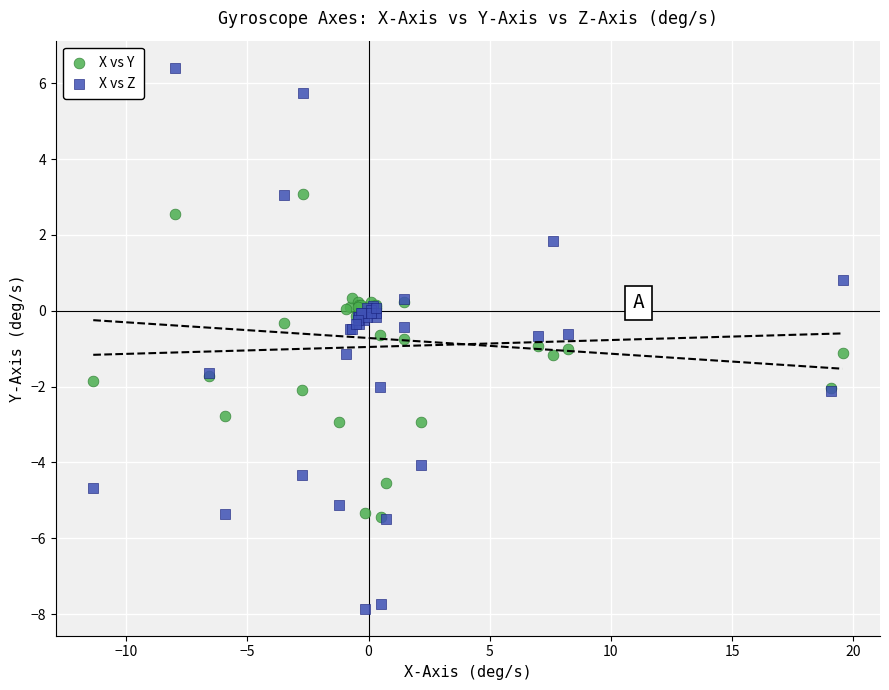

Which series reaches the maximum Y coordinate?

X vs Z